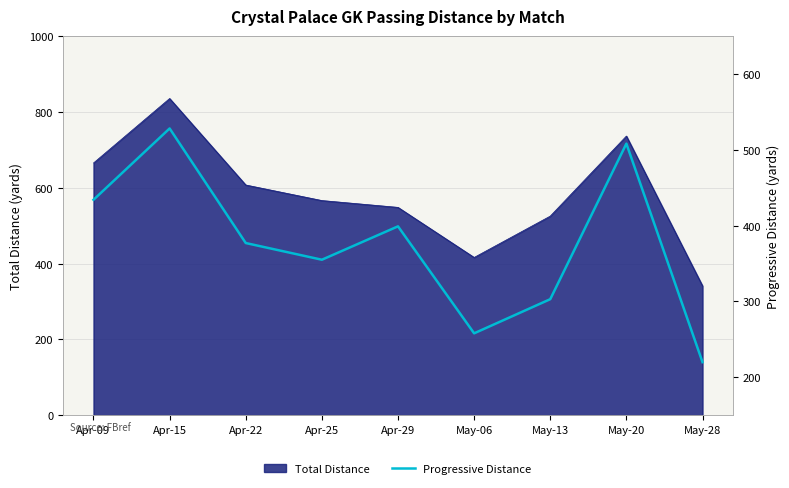

True or false: the data has more than 0 interior local peaks.

True